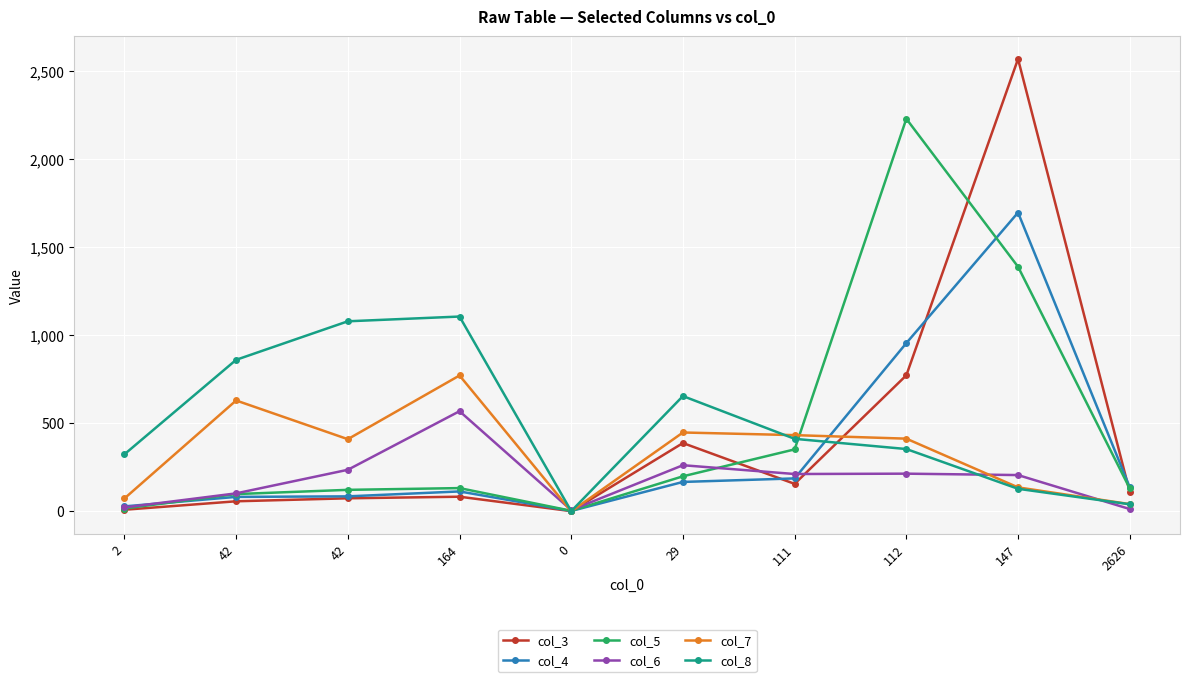

How many interior local peaks does the col_8 series have?

2